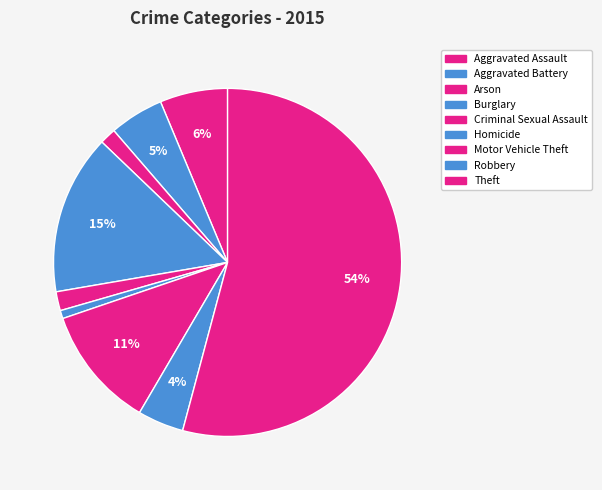

Which category has the biggest portion of the pie?

Theft